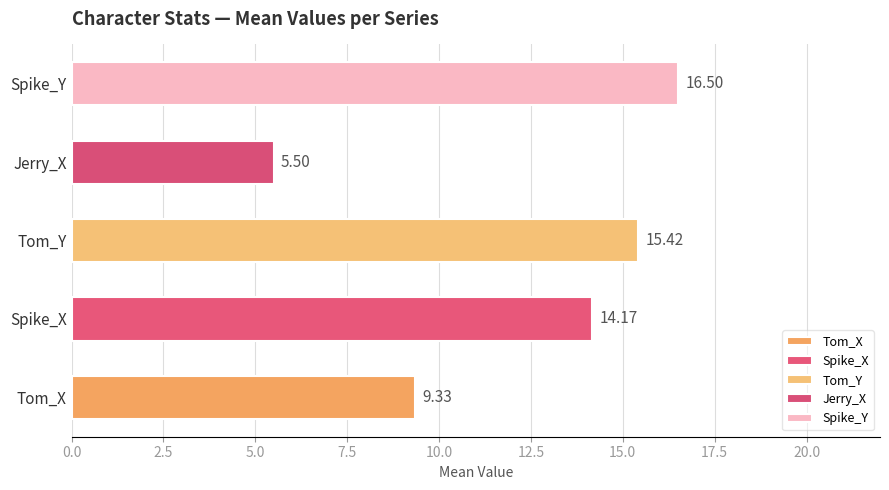

Which series has the largest total across all categories?

Spike_Y